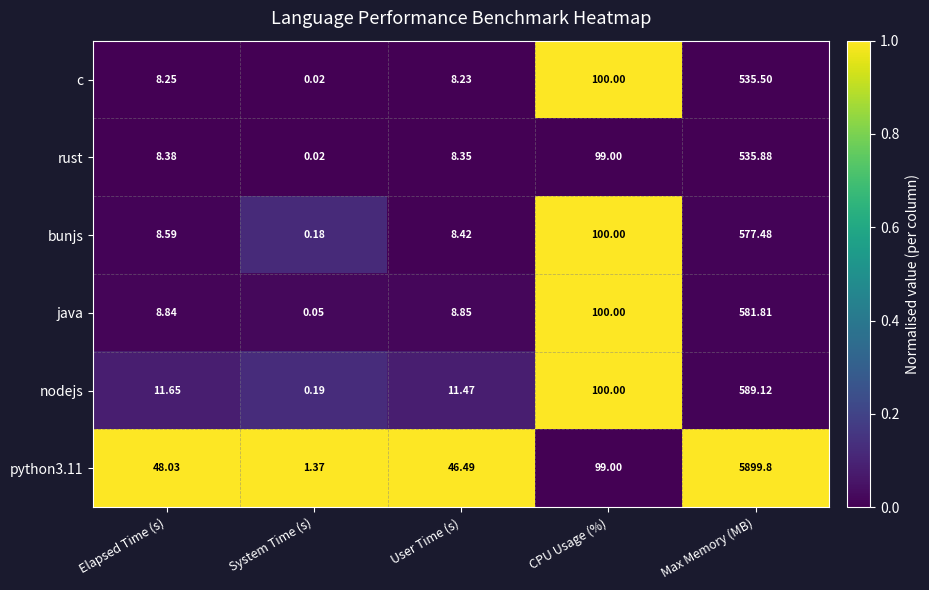

Is the value of c at User Time (s) greater than the value of java at Elapsed Time (s)?

No